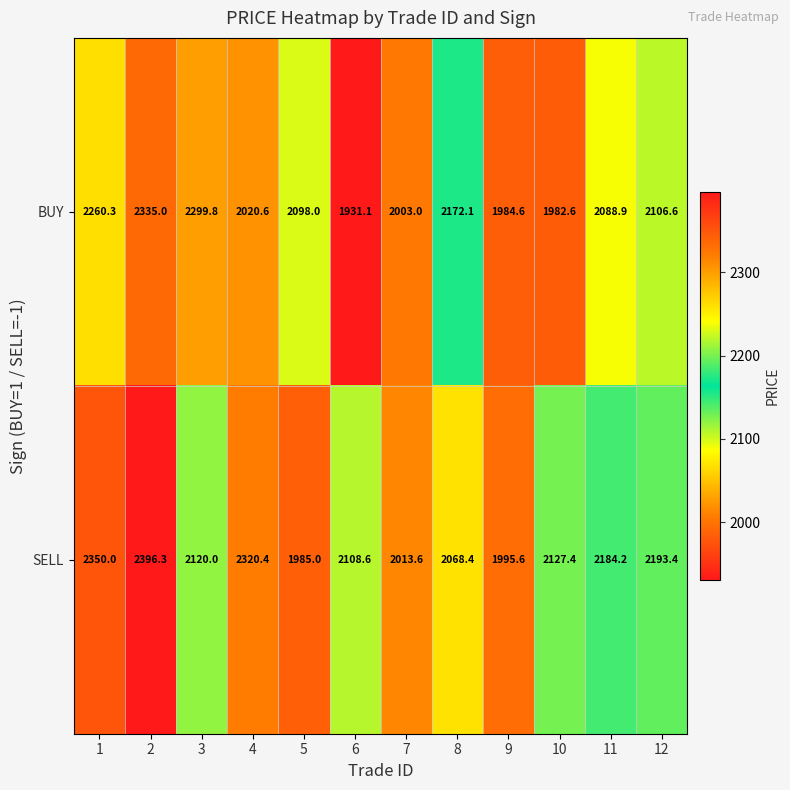

What is the maximum value shown in the chart?

2396.3